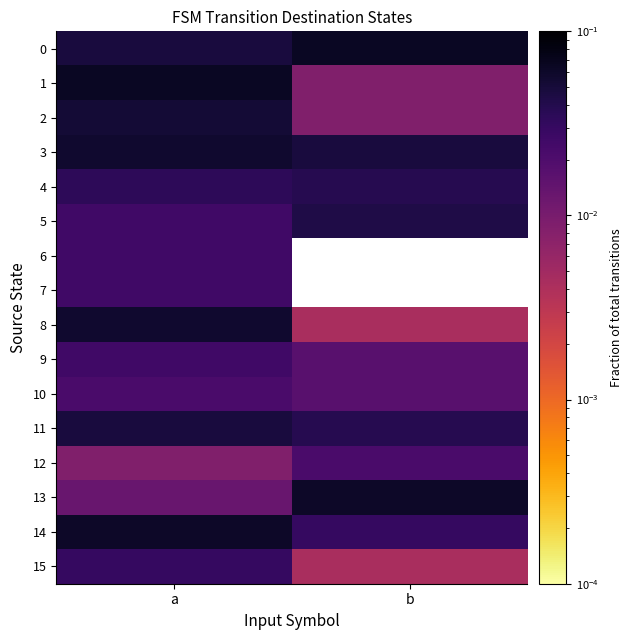

At how many categories does at least one series exceed 0?

2